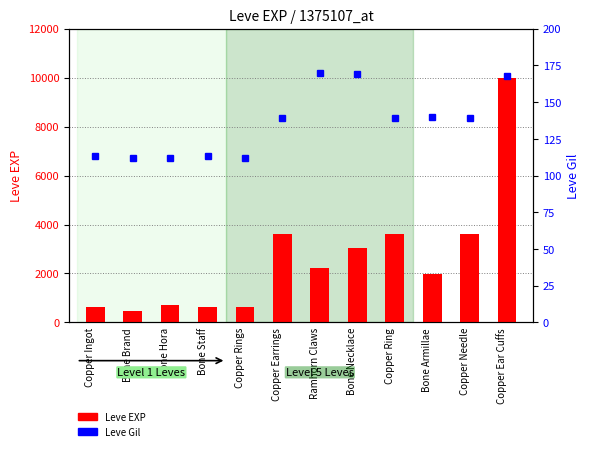

What are all the series names shown in the legend?

Leve EXP, Leve Gil